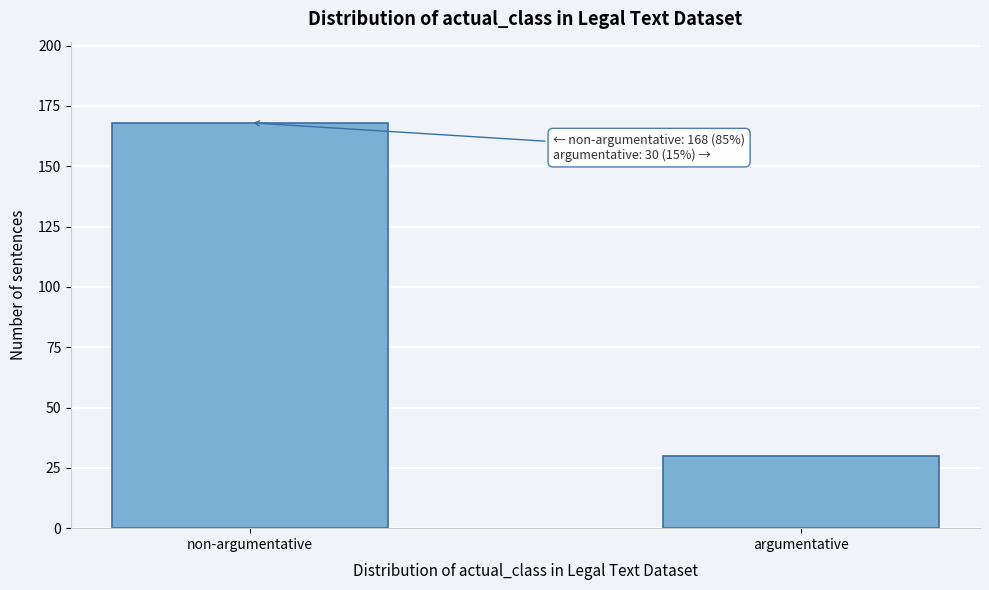

Reading left to right, extract all data points from this chart.

non-argumentative=168	argumentative=30